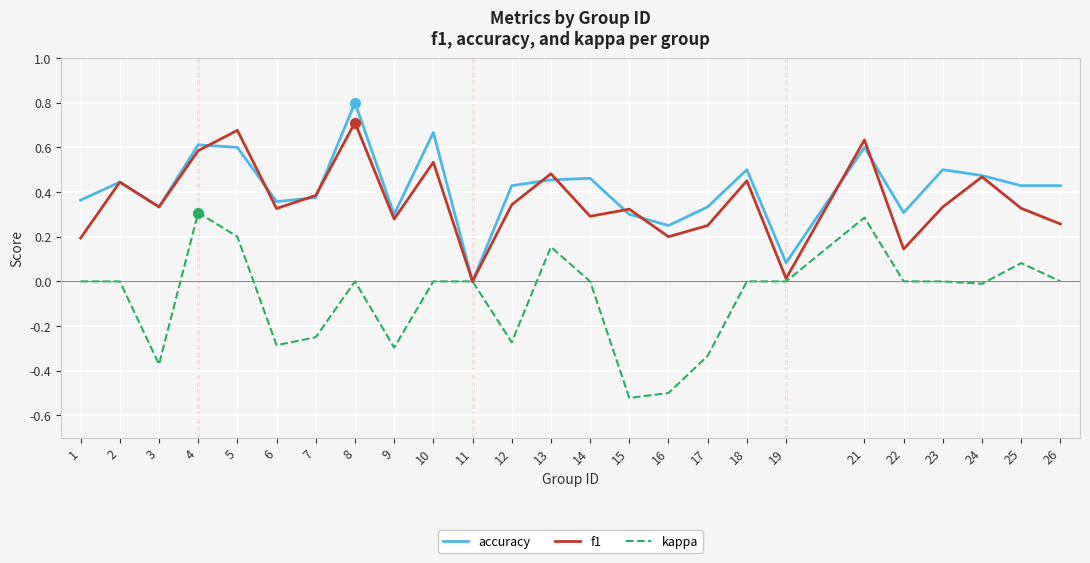

At which category does the chart reach its peak across all series?

8